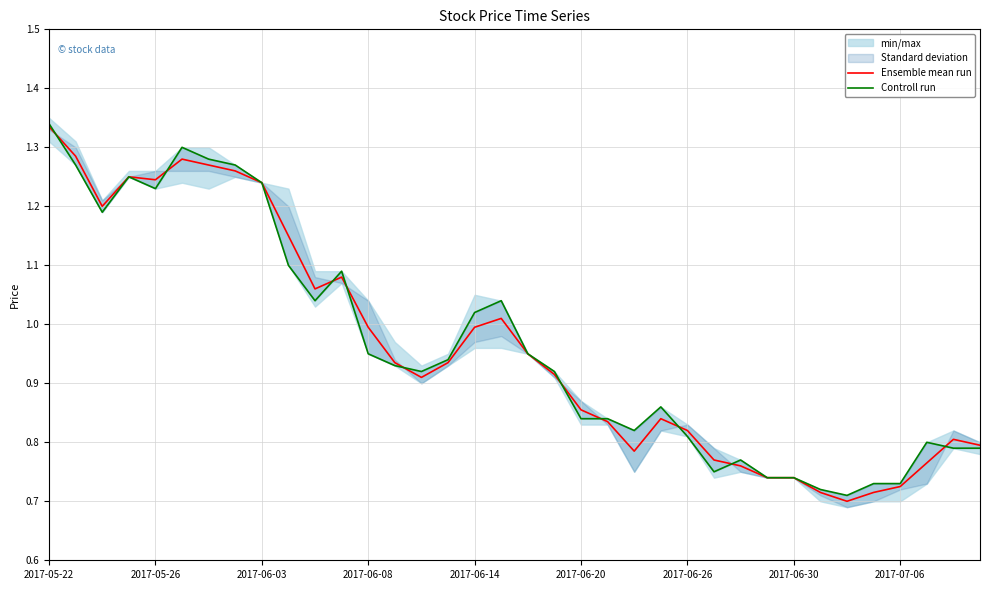

Which series ends up on top after the final intersection of Controll run and Ensemble mean run?

Ensemble mean run